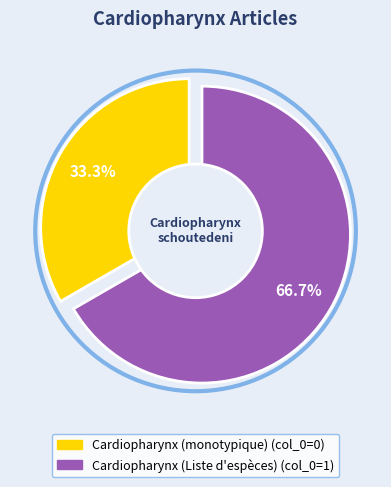

Is there a majority slice in this chart?

Yes